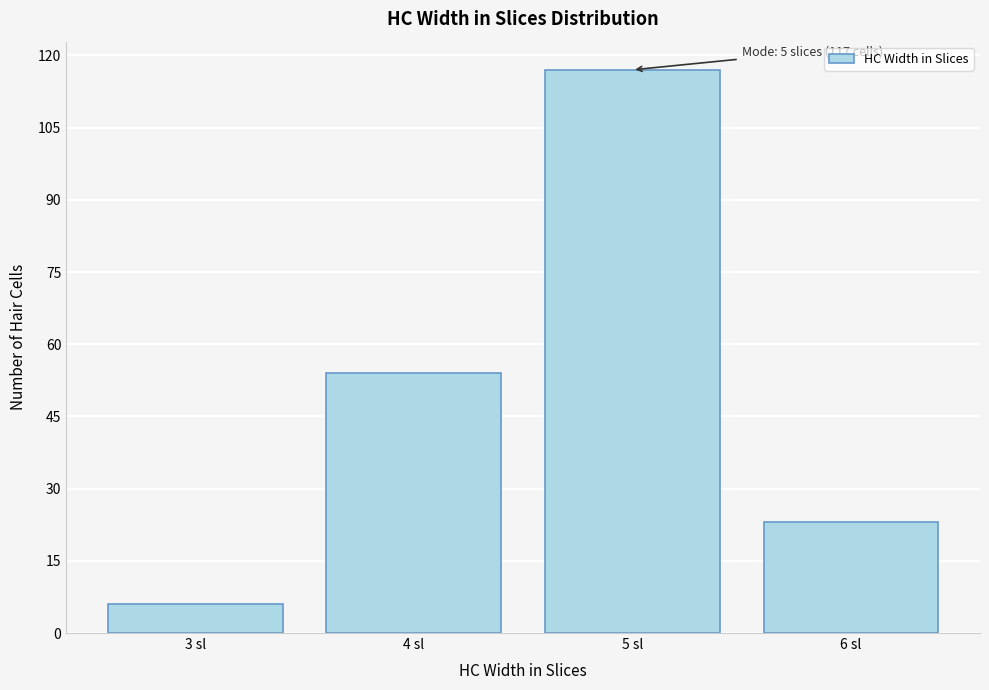

Reading left to right, extract all data points from this chart.

6	54	117	23